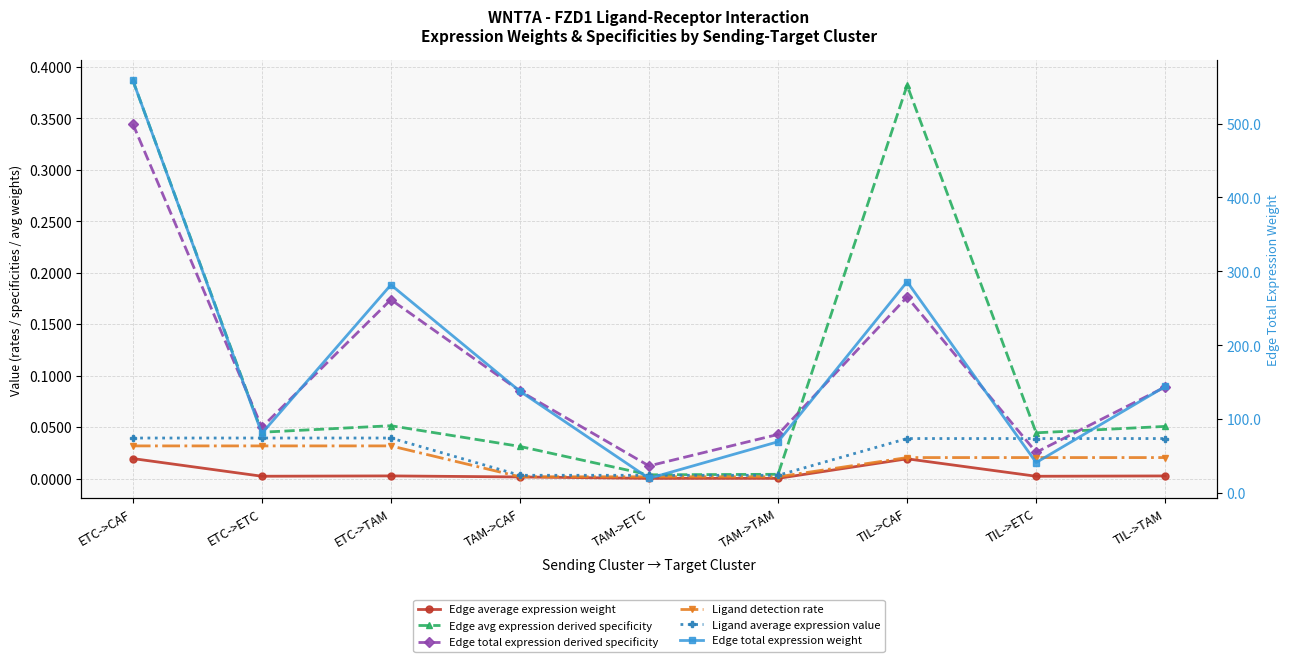

True or false: Edge total expression derived specificity and Edge average expression weight cross at least once.

False